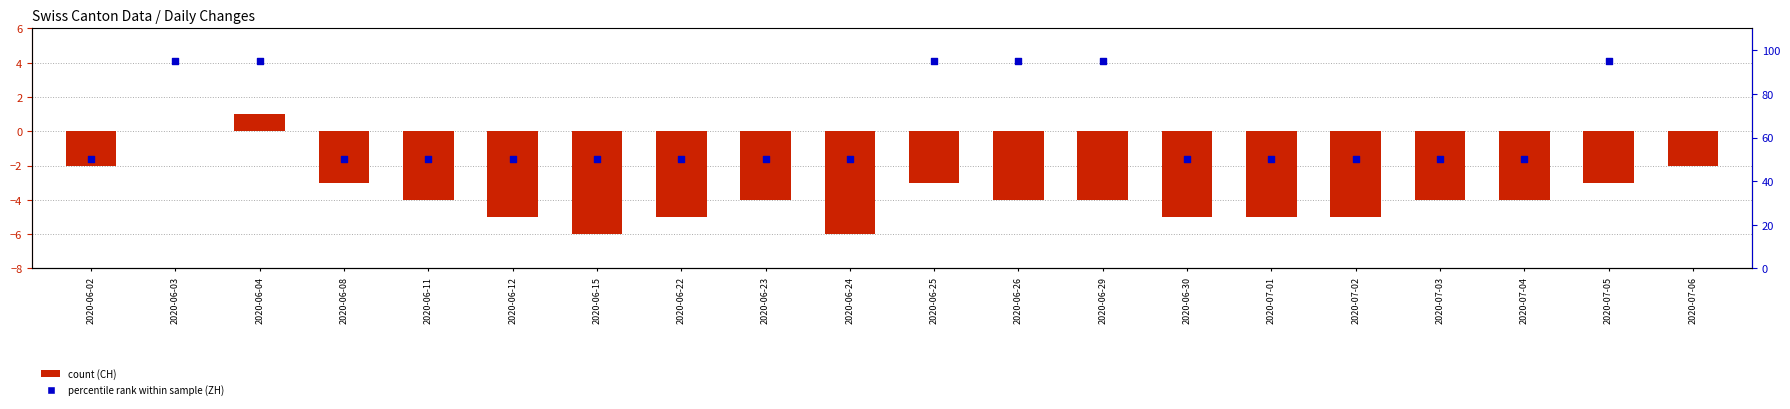

Which series reaches the minimum Y coordinate?

CH (count)